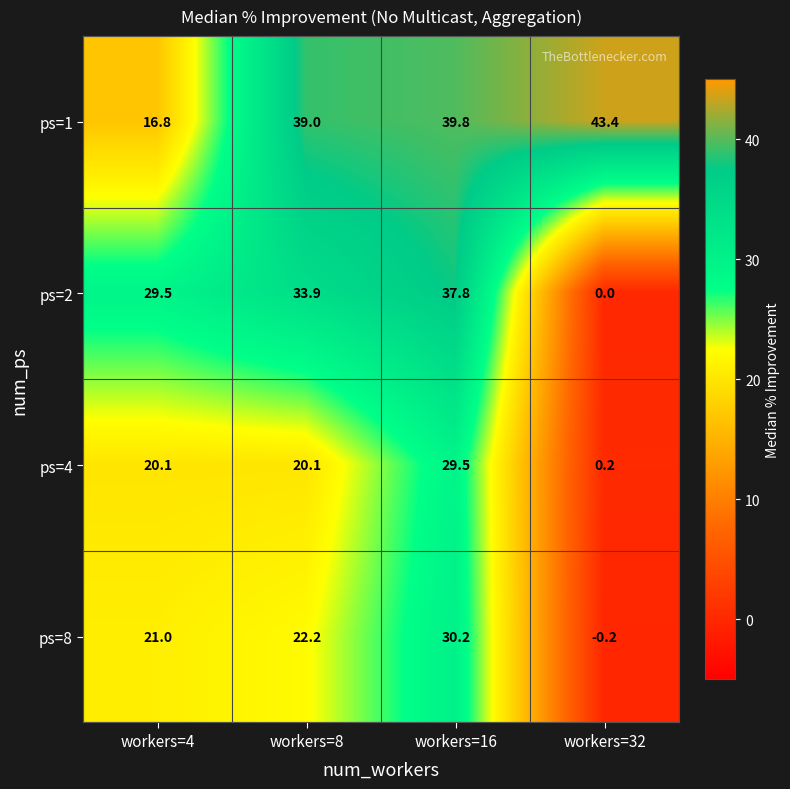

What is the difference between the highest and lowest values at workers=8?

18.9